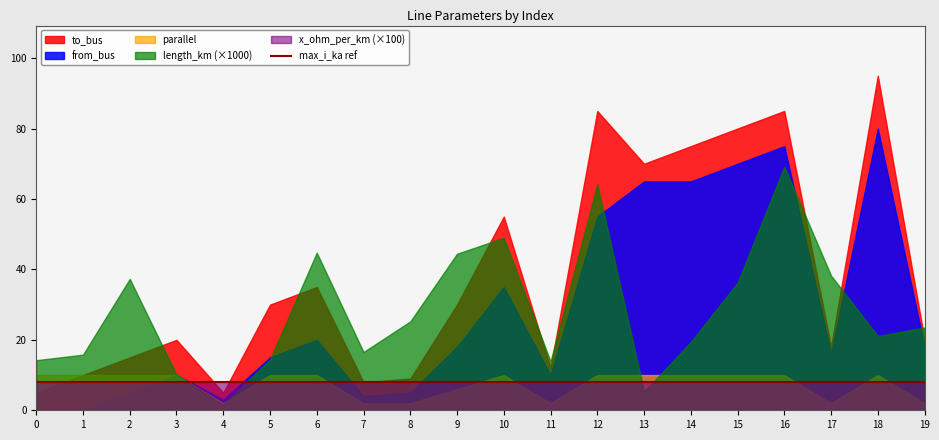

True or false: to_bus and from_bus intersect in this chart.

False